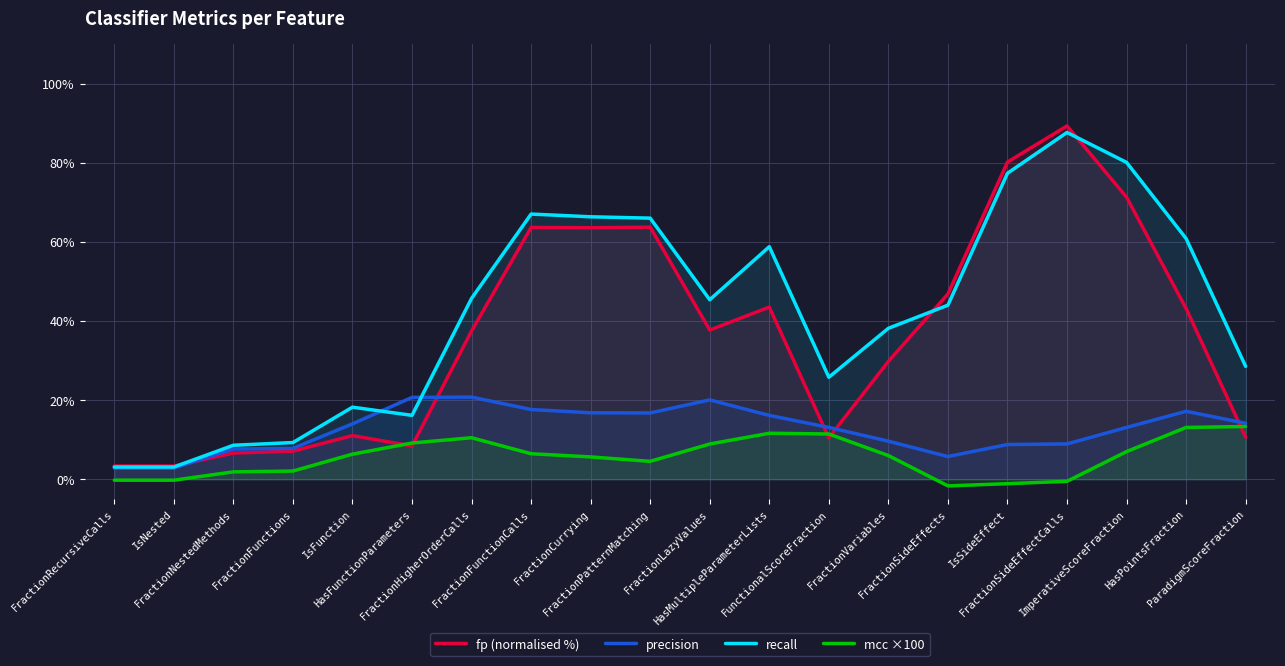

What is the difference between the maximum and second lowest values in the mcc ×100 series?

14.4